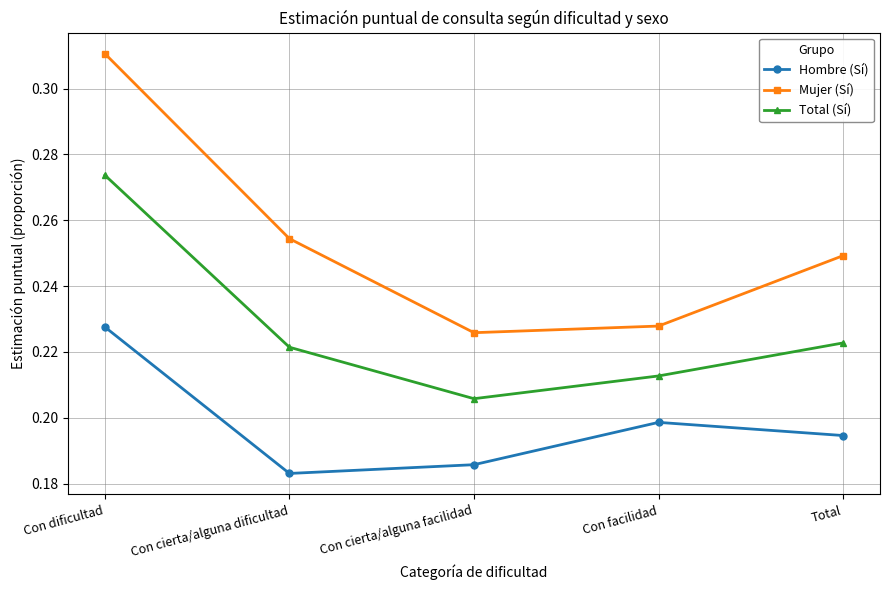

At Con facilidad, list the series in order from largest to smallest.

Mujer (Sí), Total (Sí), Hombre (Sí)